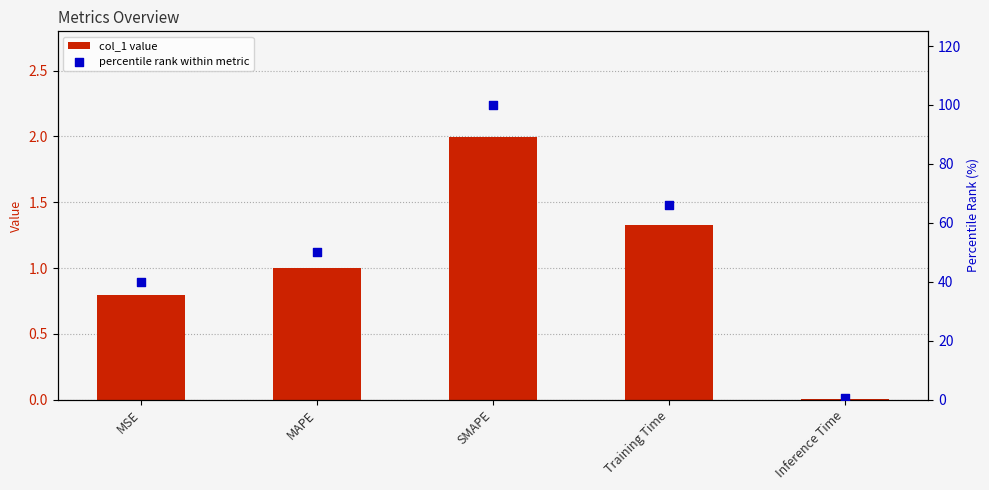

Is the value of percentile rank within metric at MAPE greater than the value of col_1 value at Training Time?

Yes